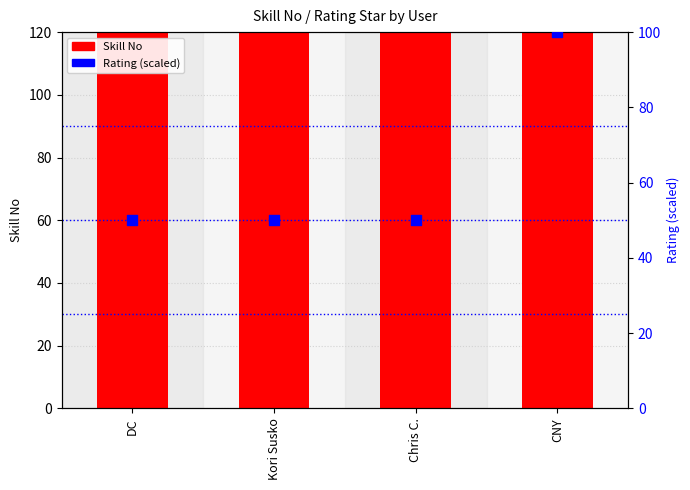

What are all the series names shown in the legend?

Skill No, Rating (scaled)